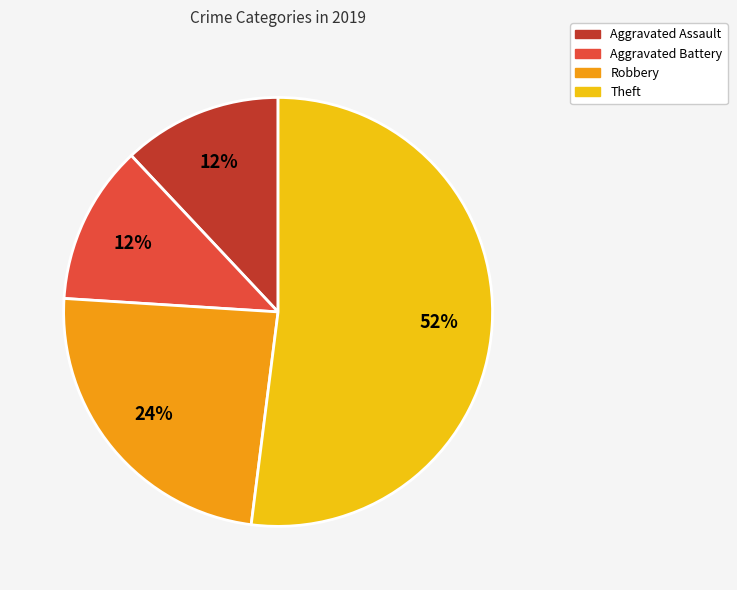

To the nearest percent, what percentage of the pie is Aggravated Assault?

12%